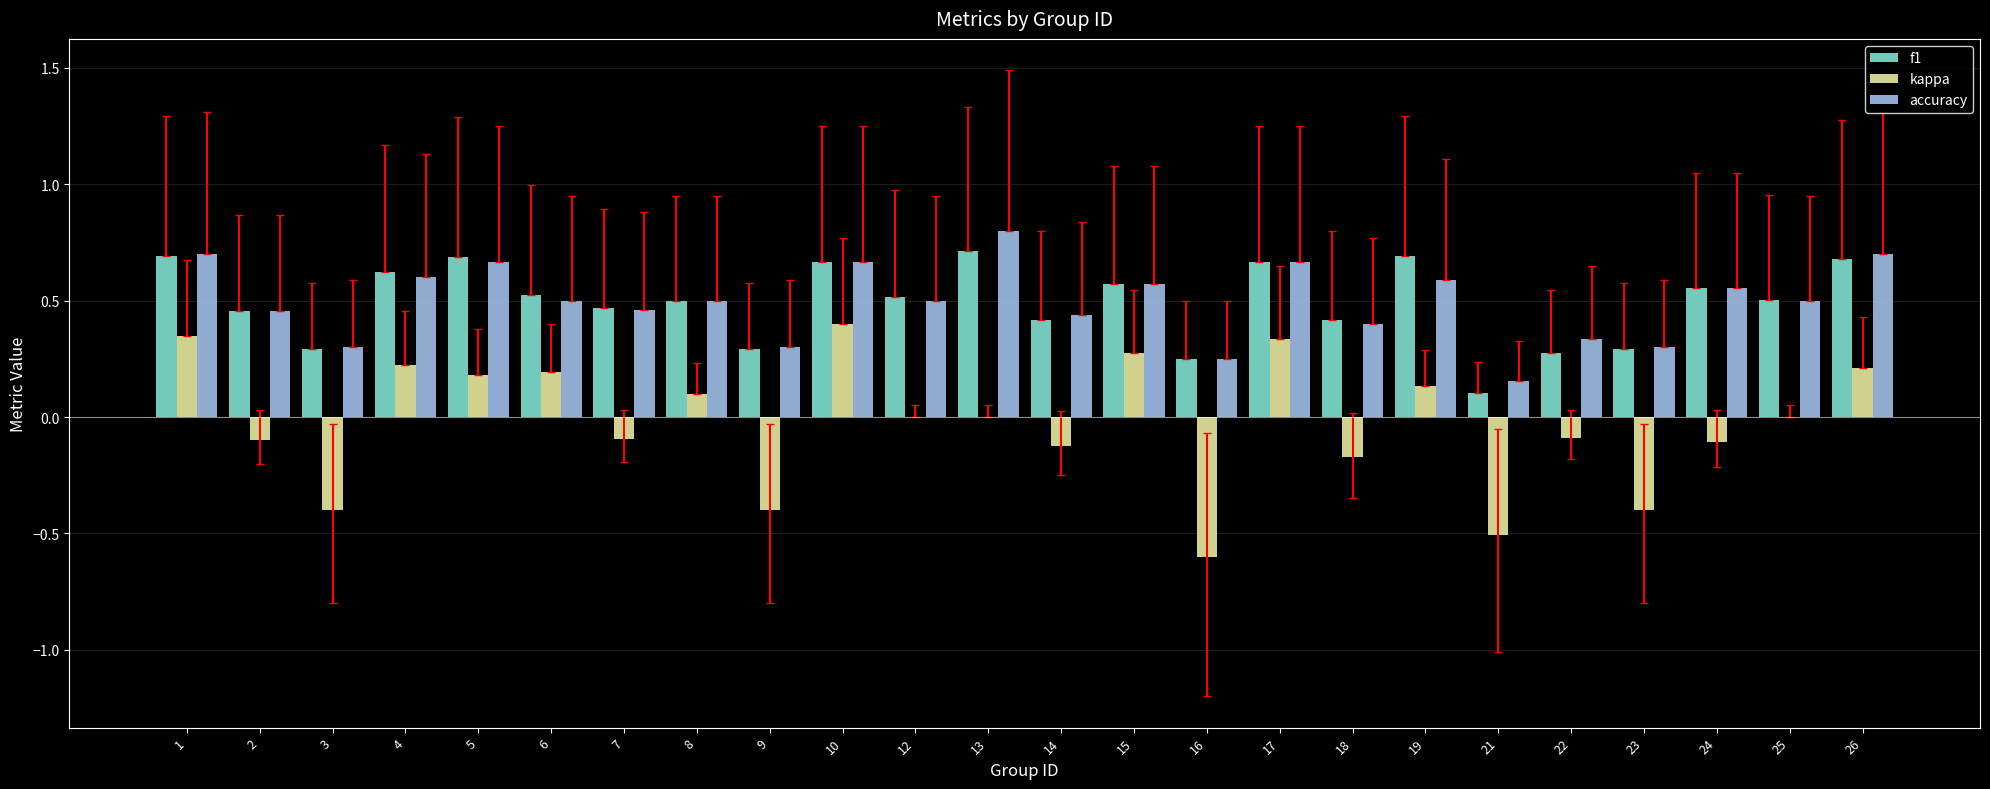

What is the maximum value shown in the chart?

0.8